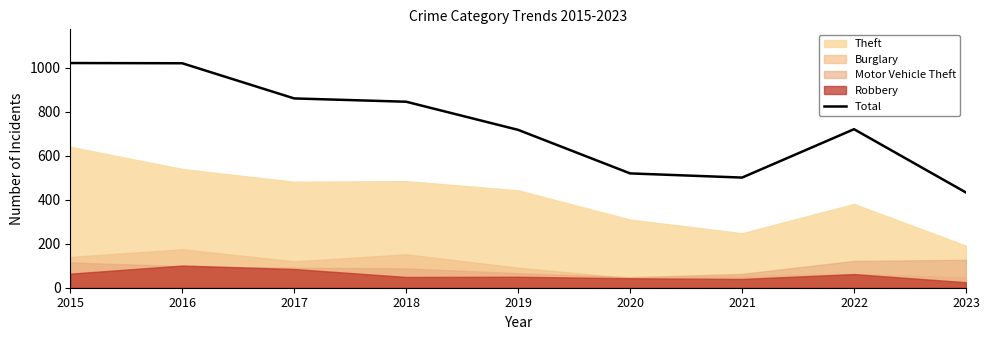

Where is the data nearest to the value 727?

2022